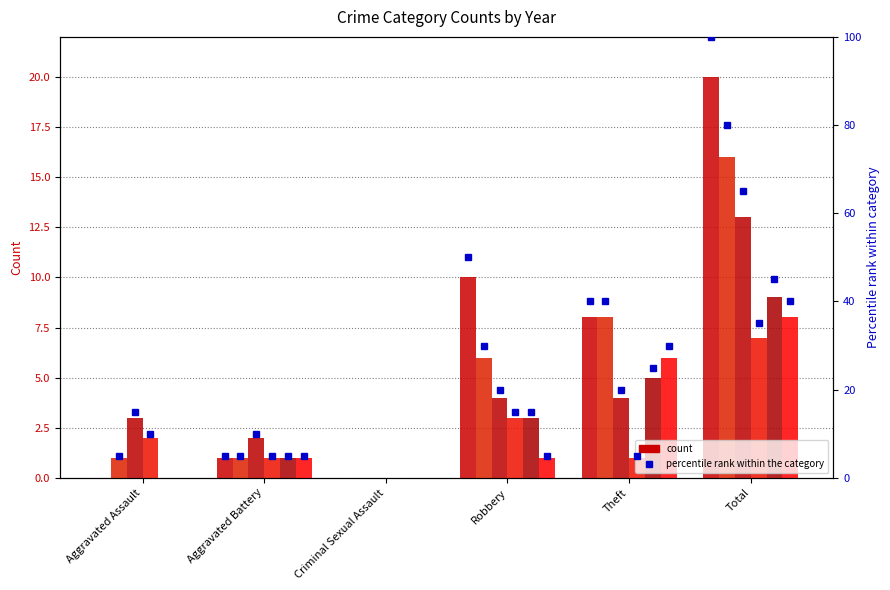

What is the sum of all 2015 values?

39